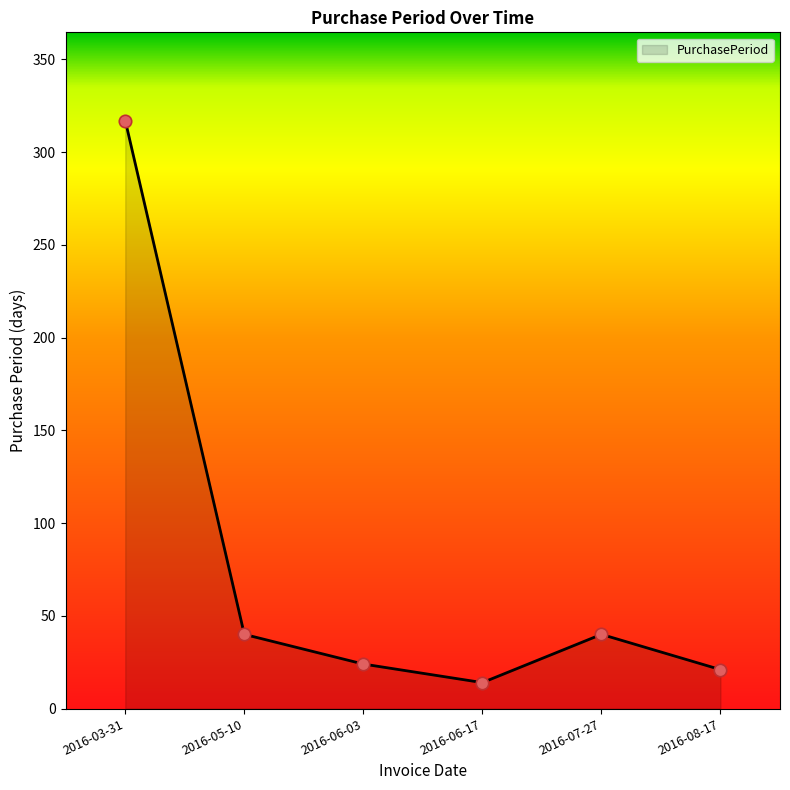

Which has a higher value, 2016-06-03 or 2016-05-10?

2016-05-10